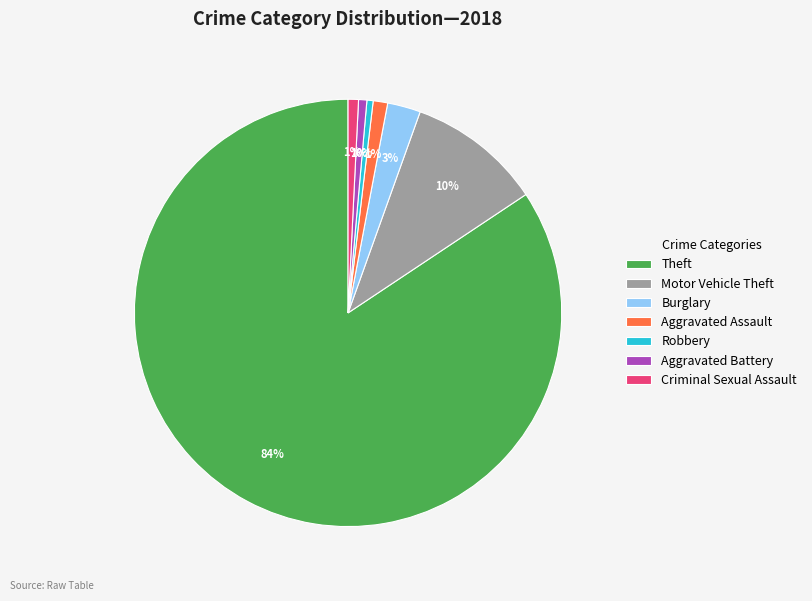

To the nearest percent, what is the difference between the largest and smallest slice percentages?

84%